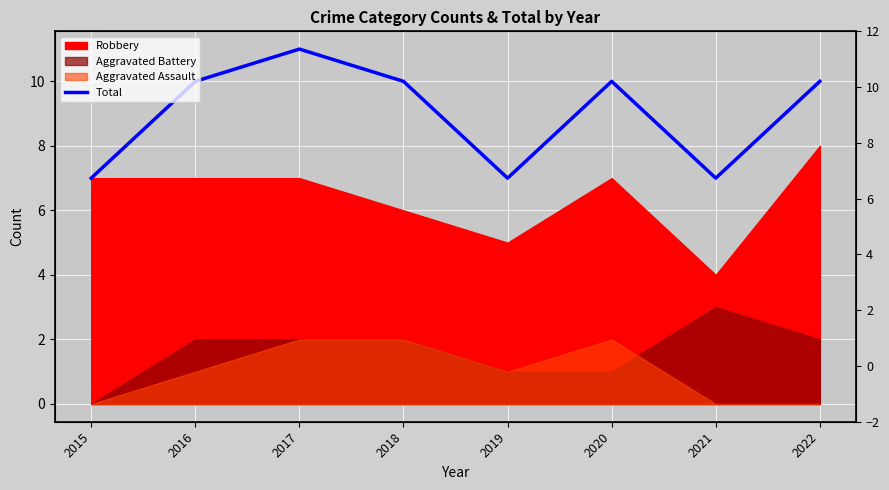

Reading left to right, extract all data points from this chart.

7	10	11	10	7	10	7	10